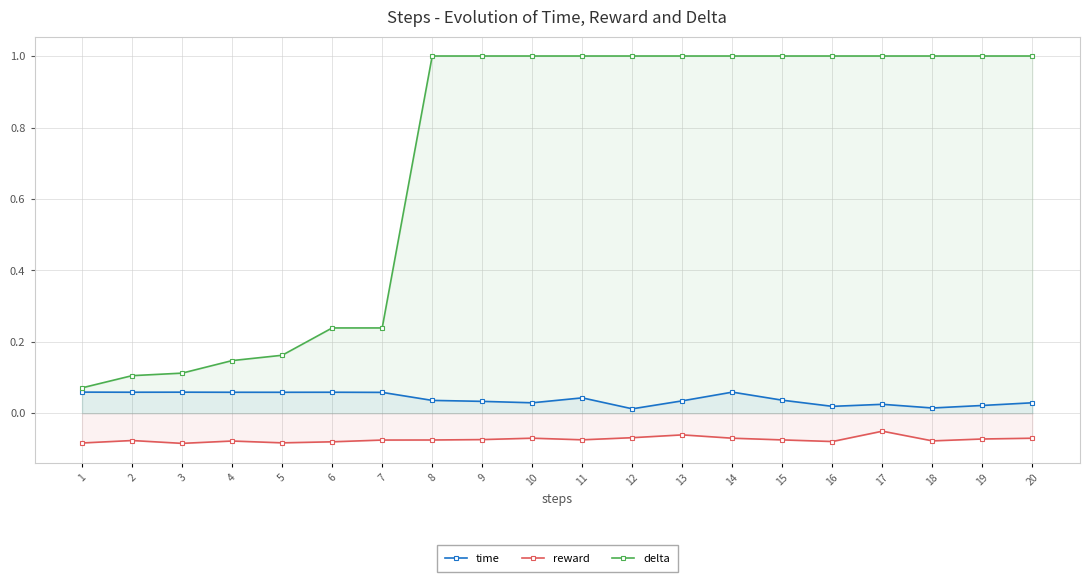

Rank the categories by delta value from lowest to highest.

1, 2, 3, 4, 5, 6, 7, 8, 9, 10, 11, 12, 13, 14, 15, 16, 17, 18, 19, 20